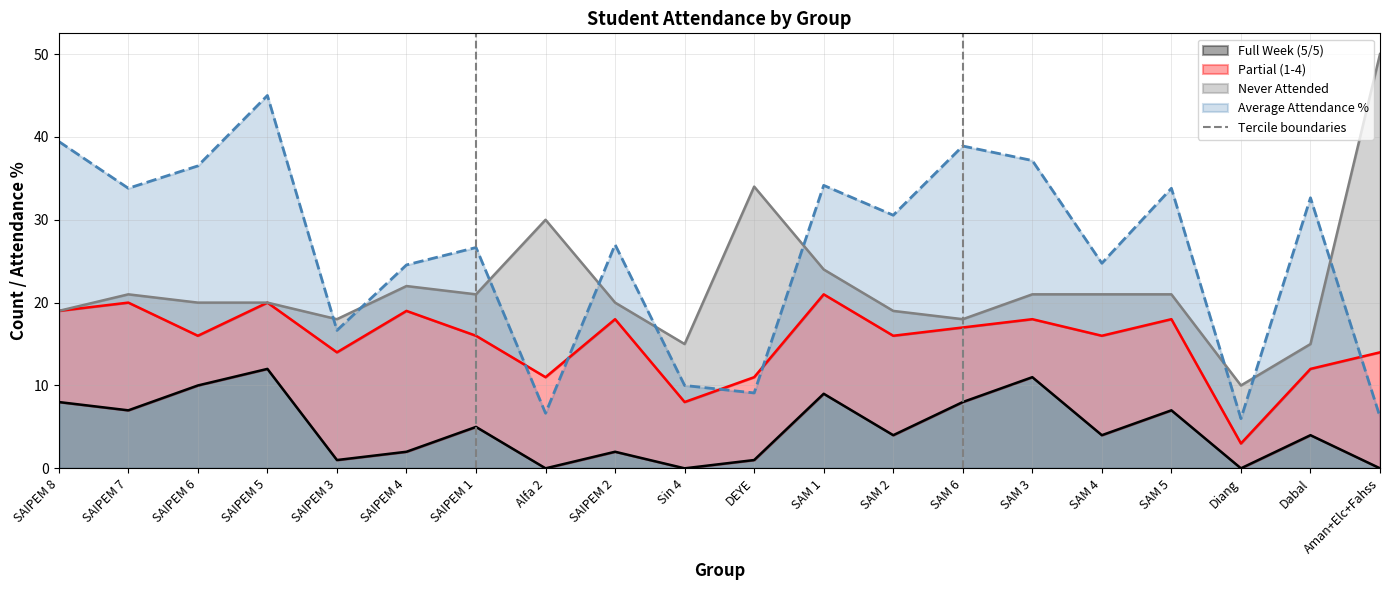

At which label does Average Attendance % reach its peak?

SAIPEM 5